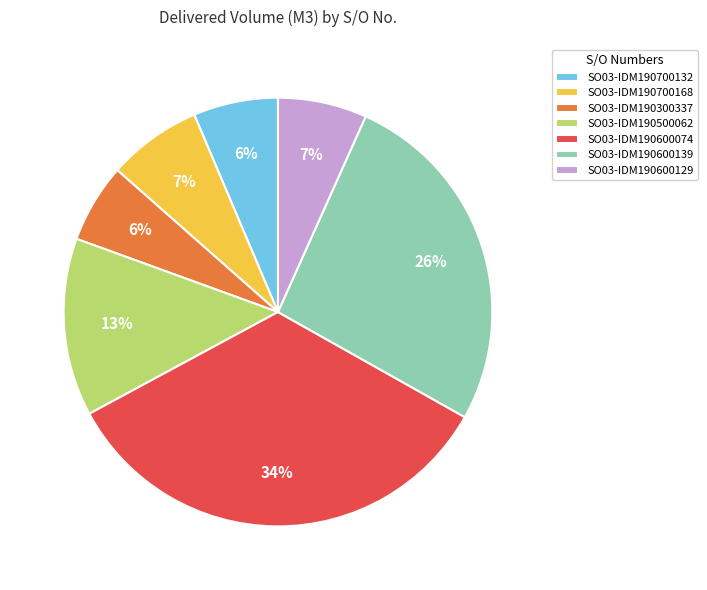

To the nearest percent, what portion does SO03-IDM190600074 represent?

34%